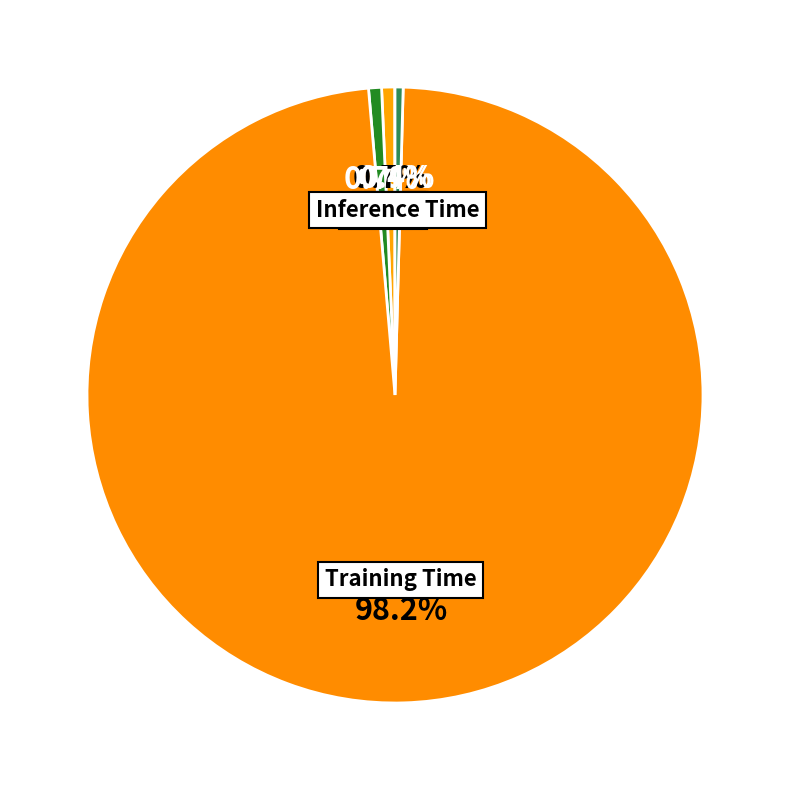

Is it true that Inference Time is 0% of the pie?

True